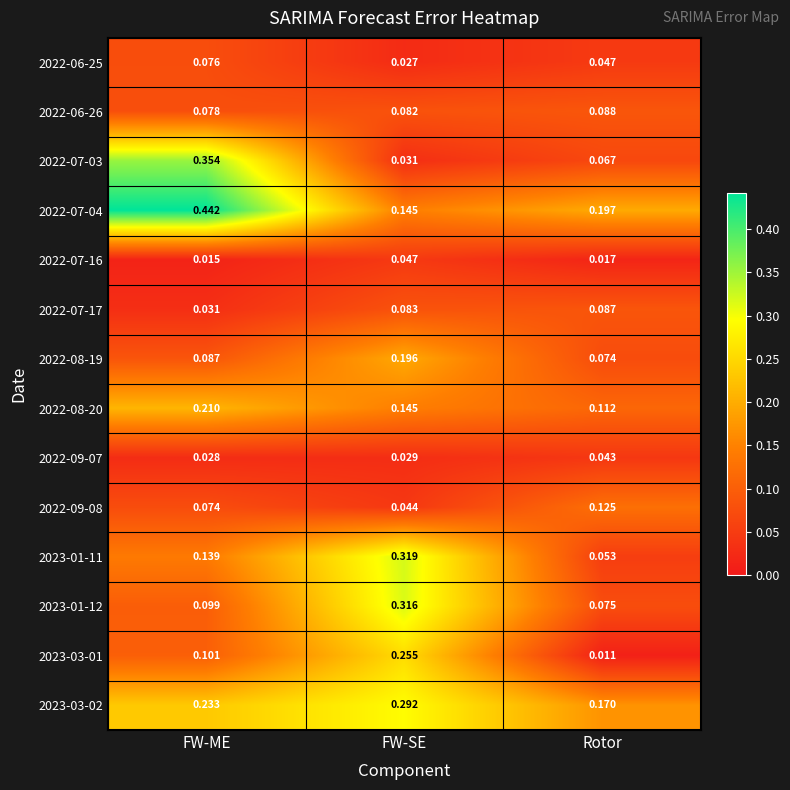

At which label is 2023-03-02 closest to 0?

Rotor